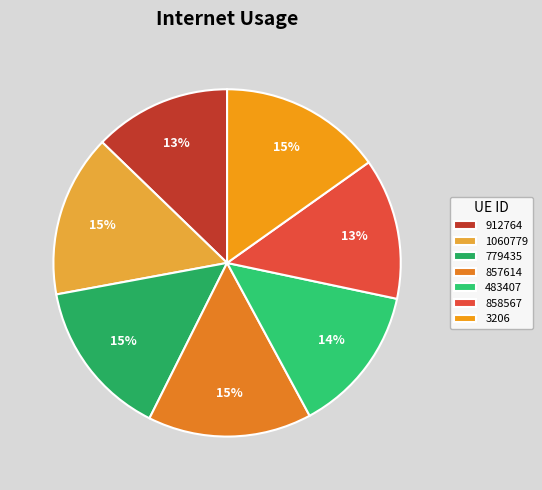

Which slice is the largest?

857614